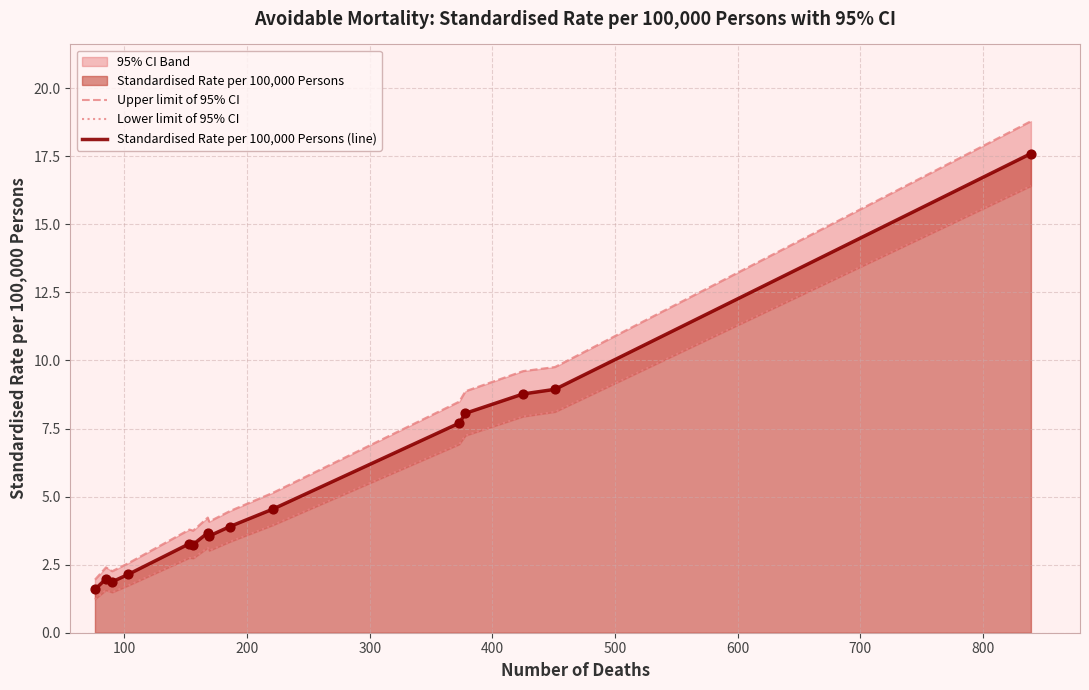

What is the highest value of the Standardised Rate per 100,000 Persons (line) series?

17.6